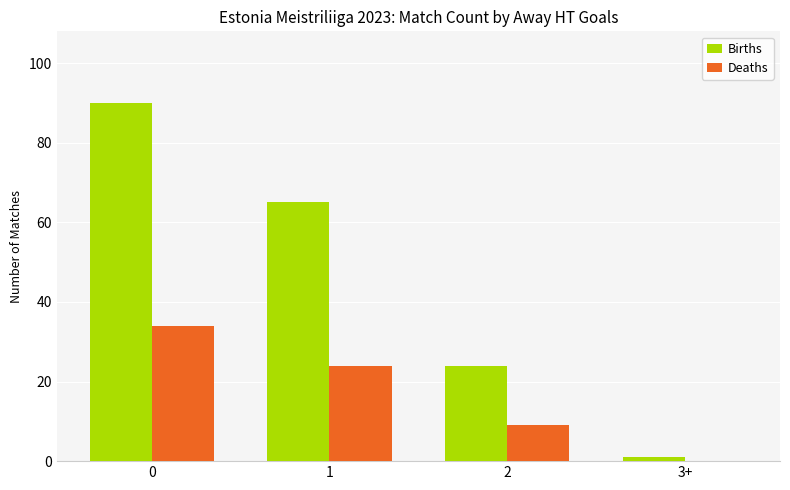

What is the average value of the Deaths series?

17